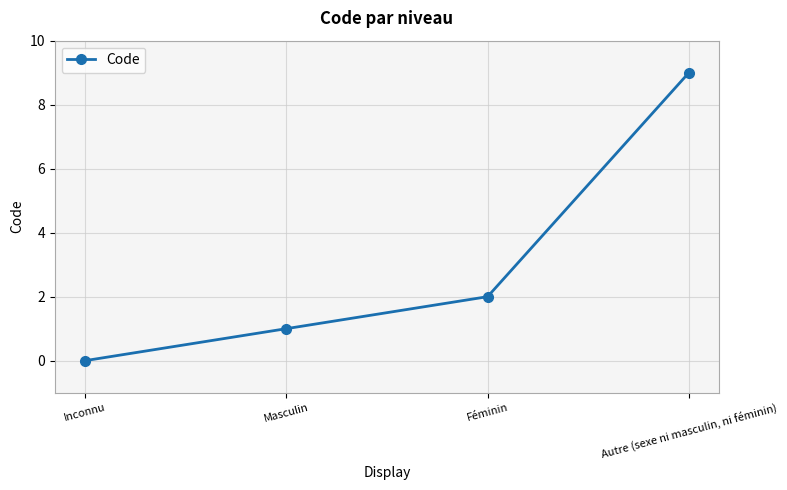

At which category does the chart reach its peak across all series?

Autre (sexe ni masculin, ni féminin)